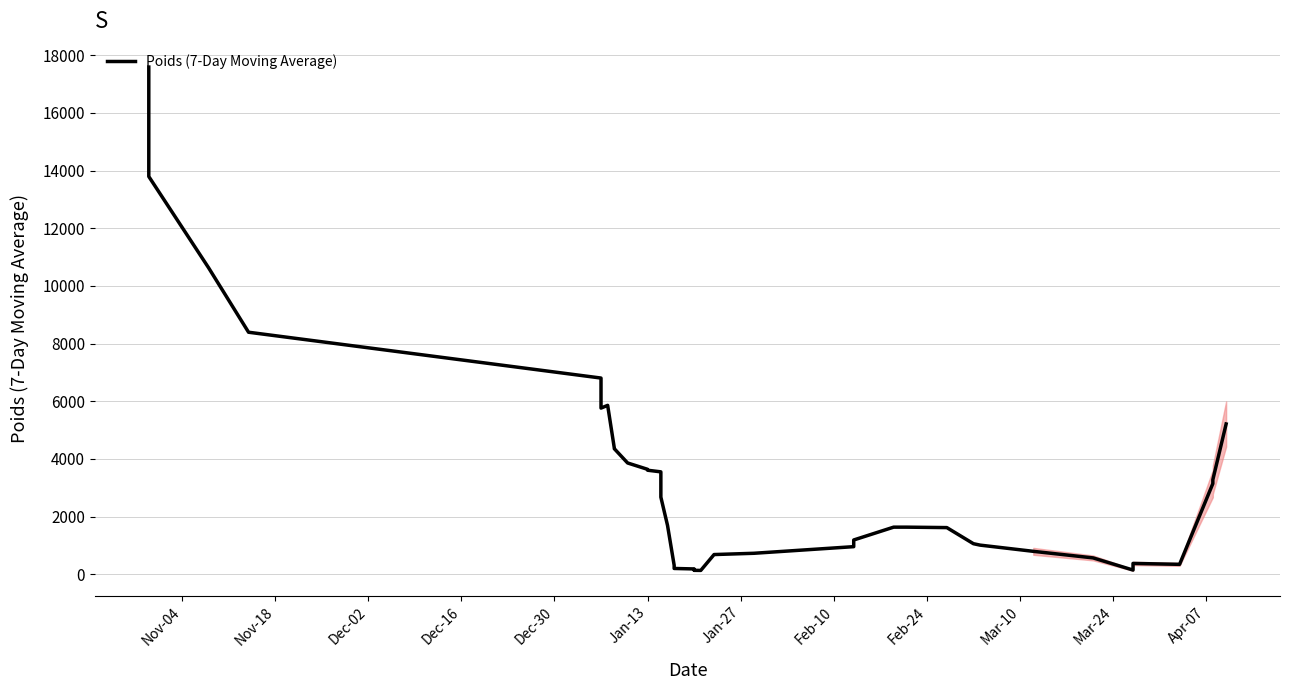

Is it true that the value at Jan-13 is 1636.7?

False